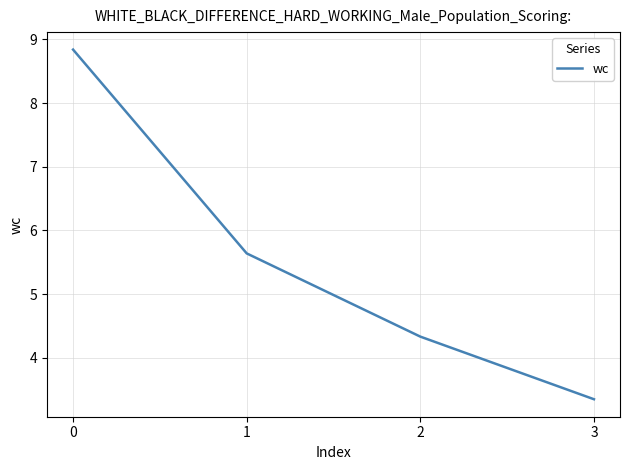

What is the smallest value displayed?

3.3